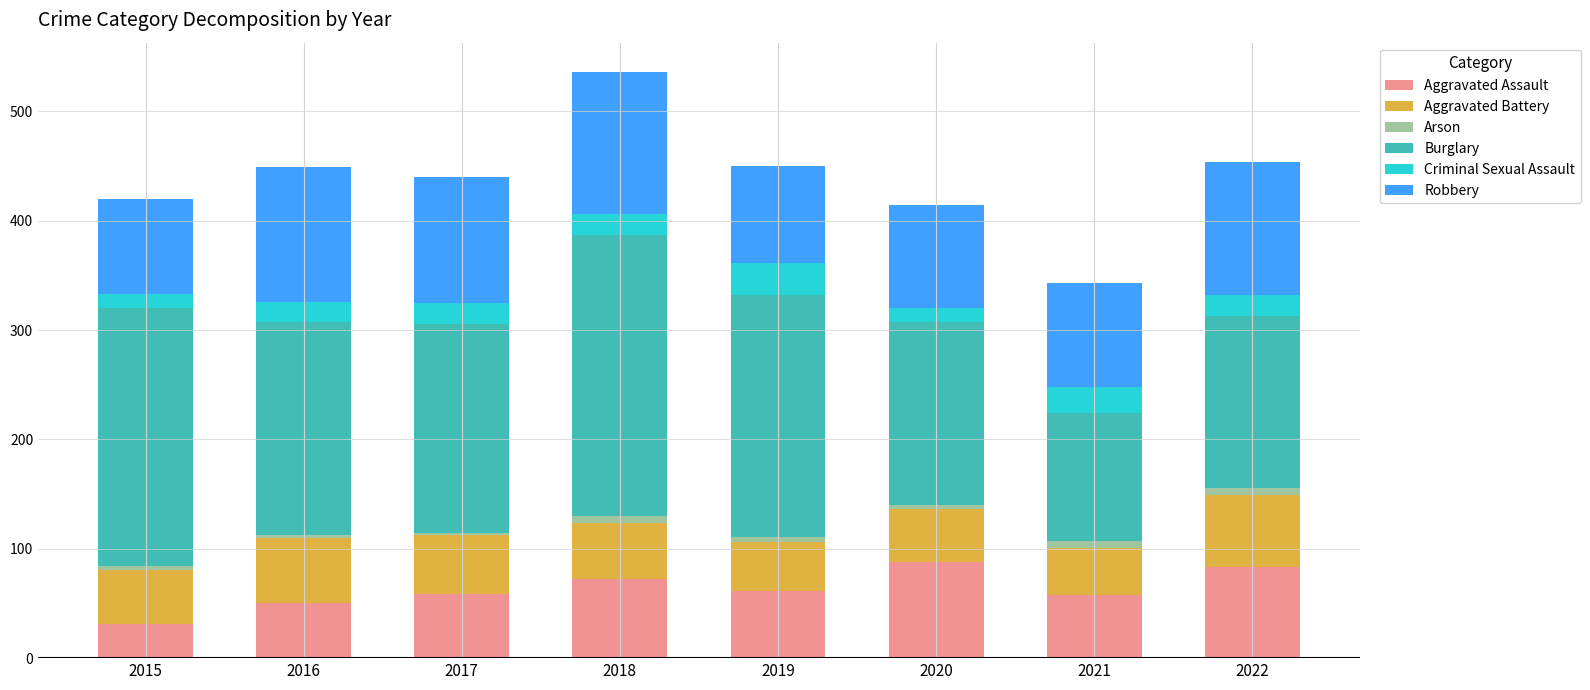

The value of Aggravated Assault at 2020 is 141. True or false?

False